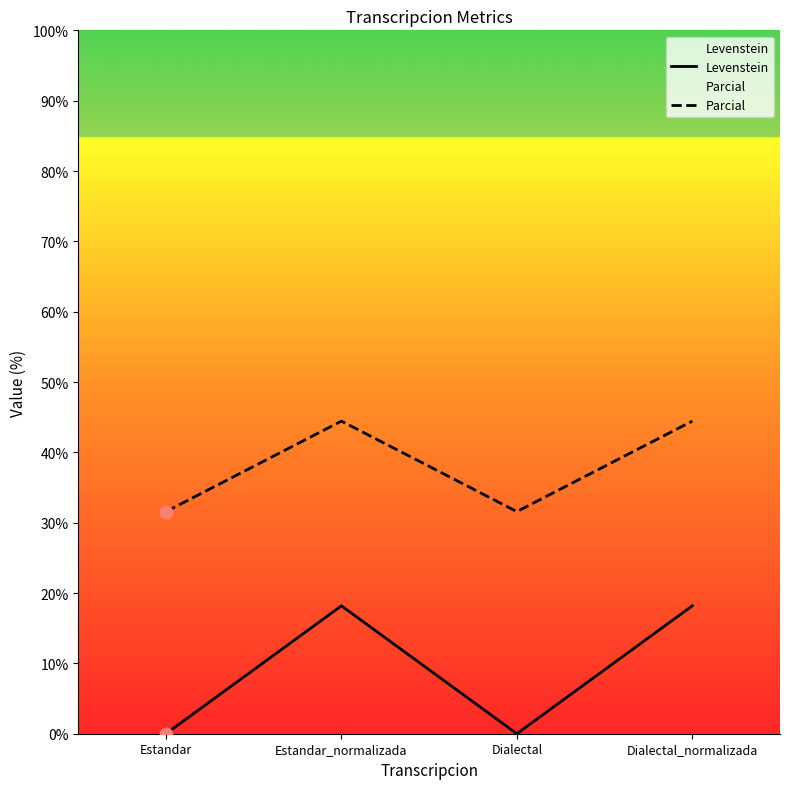

What is the total value across all series at Estandar?

31.6